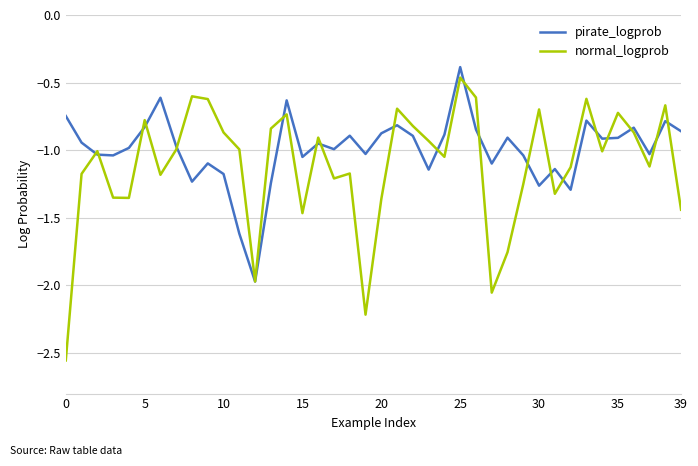

At how many categories does at least one series exceed -2?

40